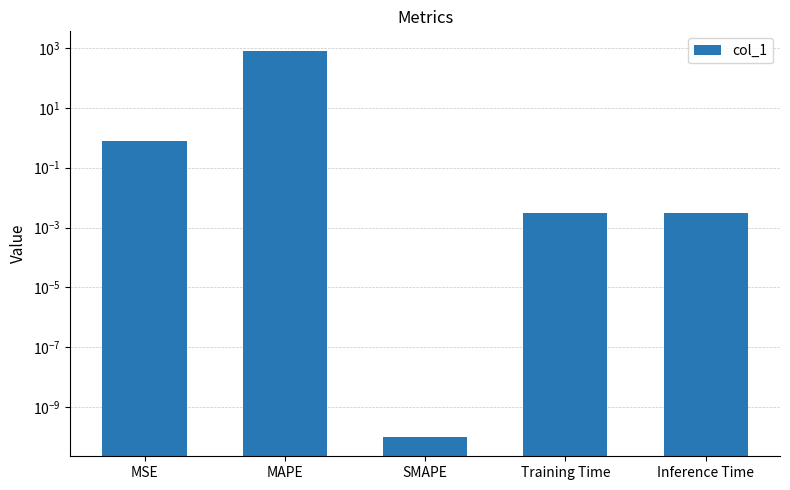

Rank the categories by value from highest to lowest.

MAPE, MSE, Training Time, Inference Time, SMAPE